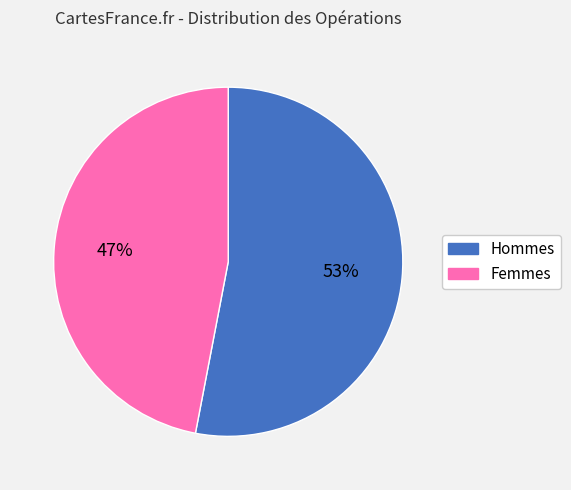

Which has a higher value, Hommes or Femmes?

Hommes